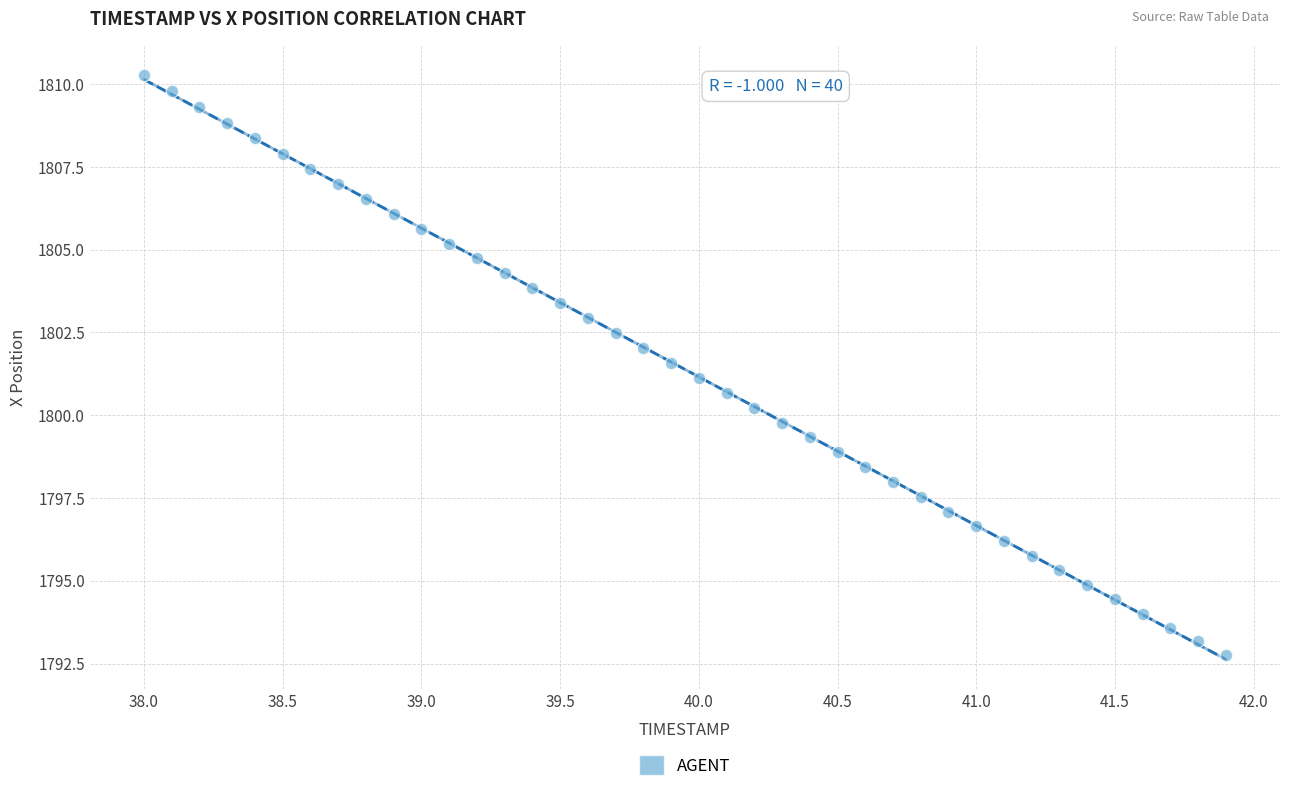

What is the range of Y values (max minus min)?

17.5